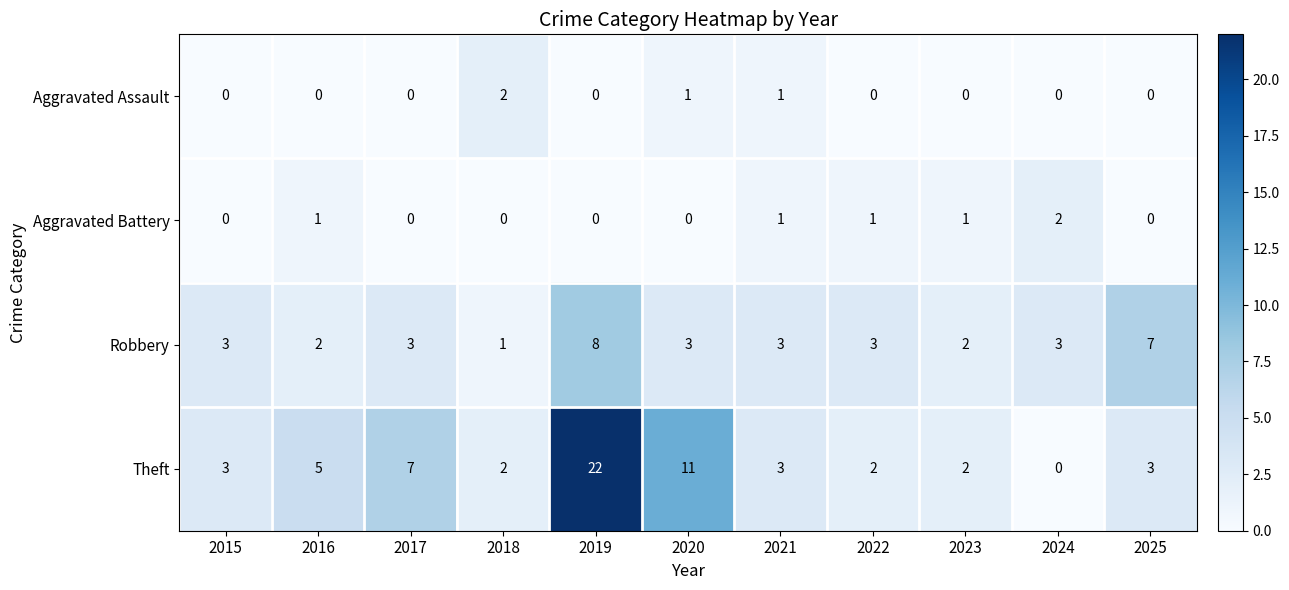

At 2016, list the series in order from smallest to largest.

Aggravated Assault, Aggravated Battery, Robbery, Theft